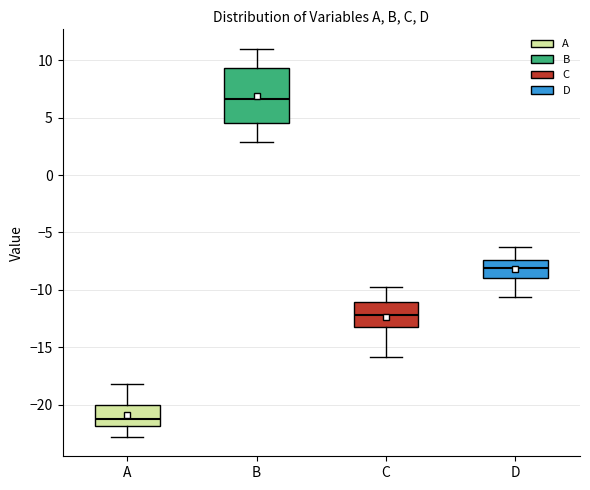

Which box is the tallest, from its lower edge to its upper edge?

B